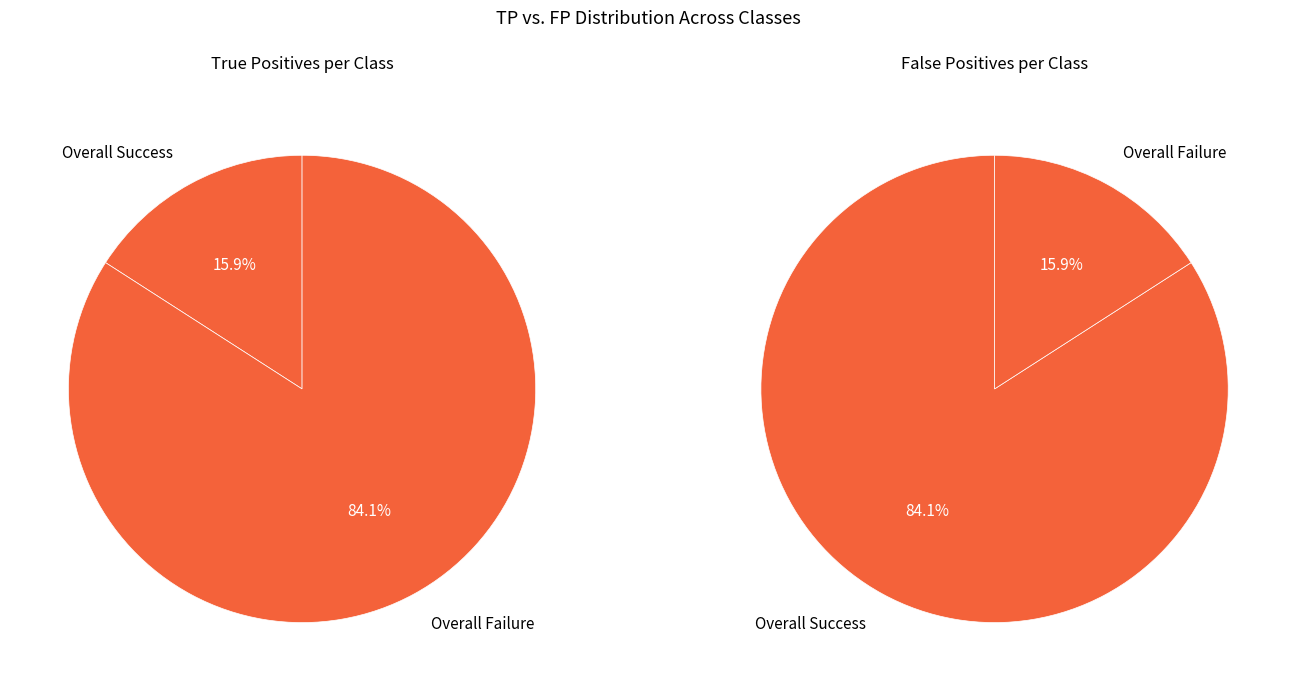

The Harber-Bosch-Reaktor slice represents 20% of the pie. True or false?

False